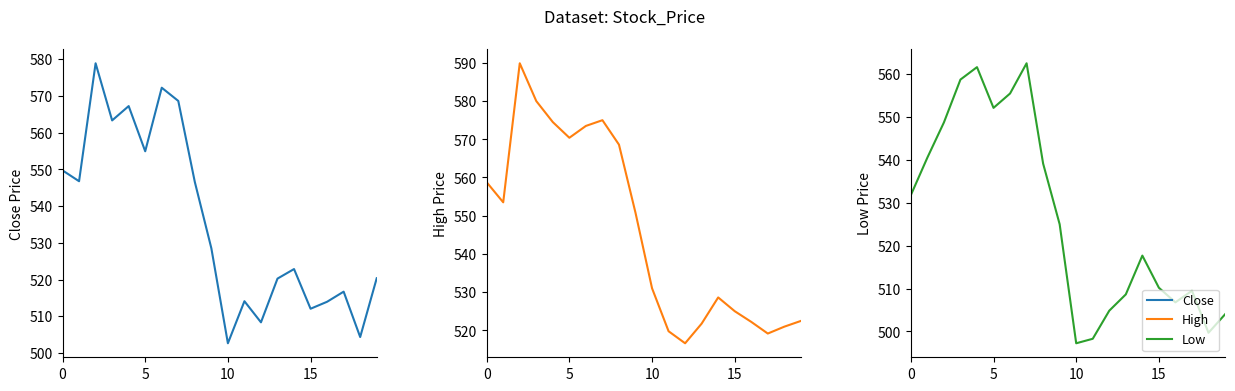

Reading left to right, extract all data points from this chart.

Close: 549.7	546.8	578.8	563.3	567.2	554.9	572.2	568.6	546.5	528.5	502.6	514.1	508.4	520.2	522.8	512.0	514.0	516.7	504.4	520.3
High: 558.8	553.5	589.9	580.0	574.5	570.4	573.5	575.0	568.6	550.8	531.0	519.8	516.6	521.8	528.6	525.0	522.2	519.2	521.0	522.5
Low: 531.8	540.5	548.8	558.8	561.7	552.2	555.5	562.5	539.2	525.0	497.2	498.3	504.9	508.6	517.7	510.2	506.8	509.5	499.7	504.0